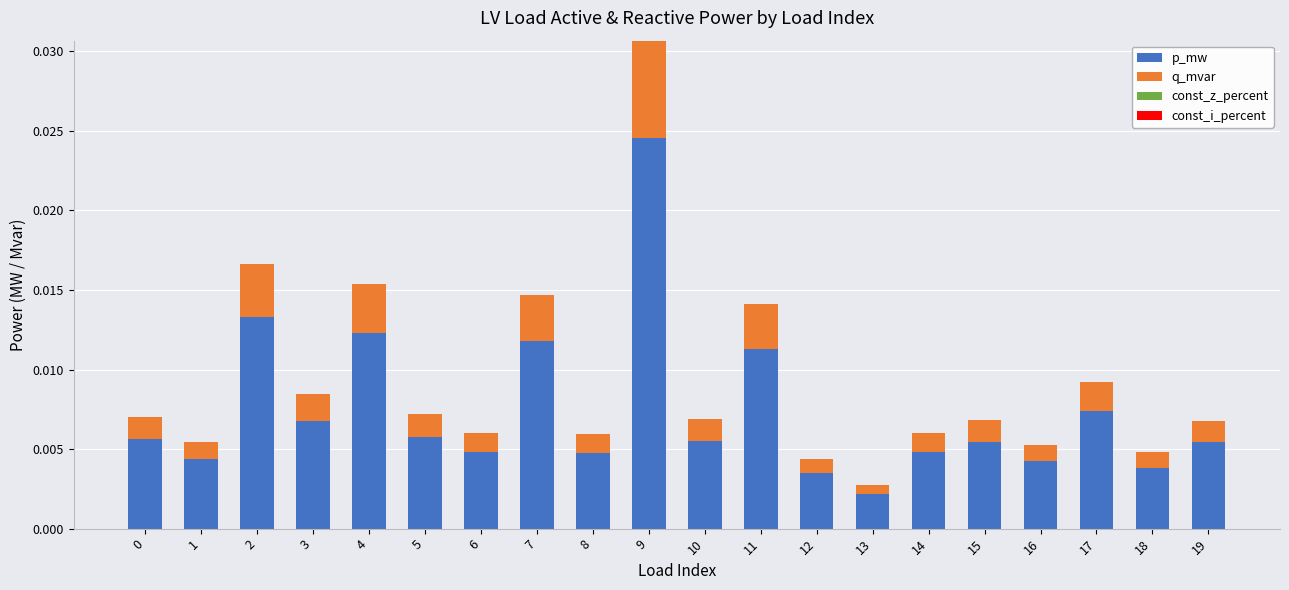

Where is p_mw nearest to the value 0?

13